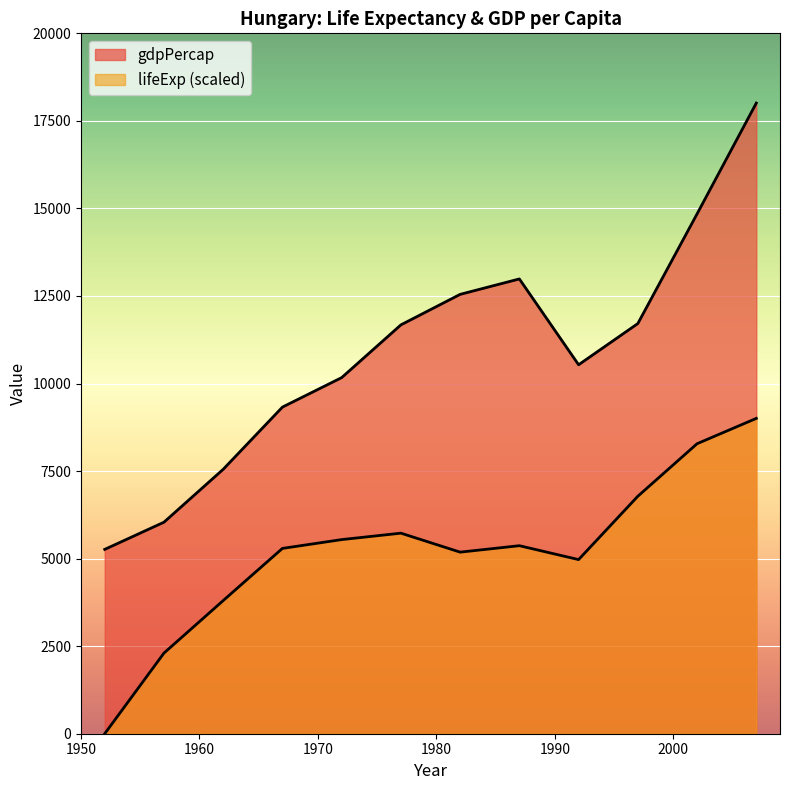

Which category has the highest value across all series?

2007